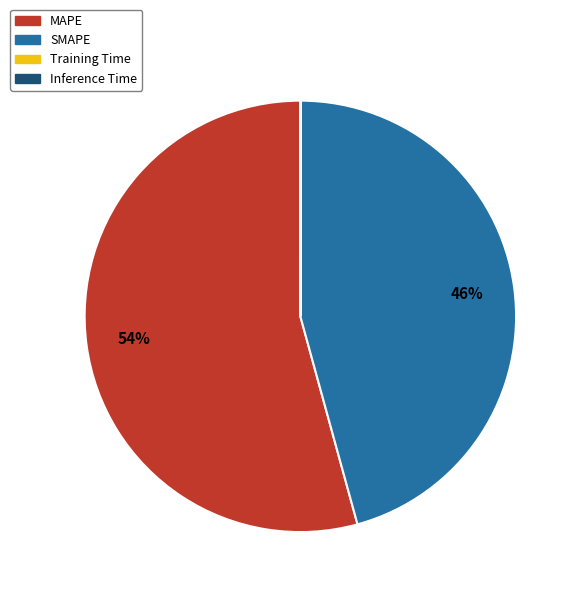

To the nearest percent, what portion does SMAPE represent?

46%